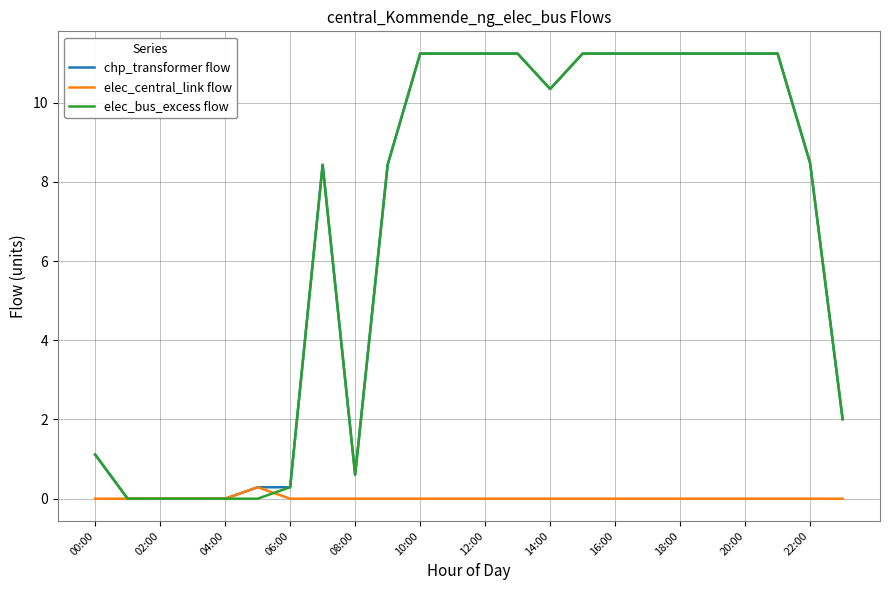

What is the highest value of the chp_transformer flow series?

11.2